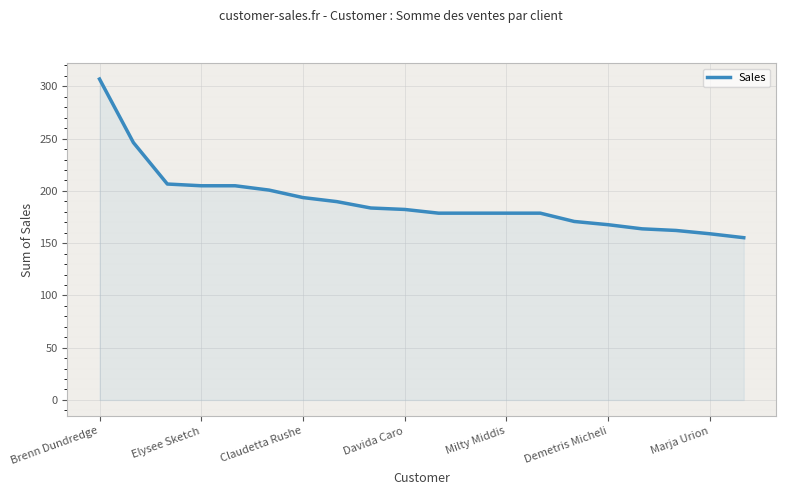

Does the chart have visible grid lines?

Yes